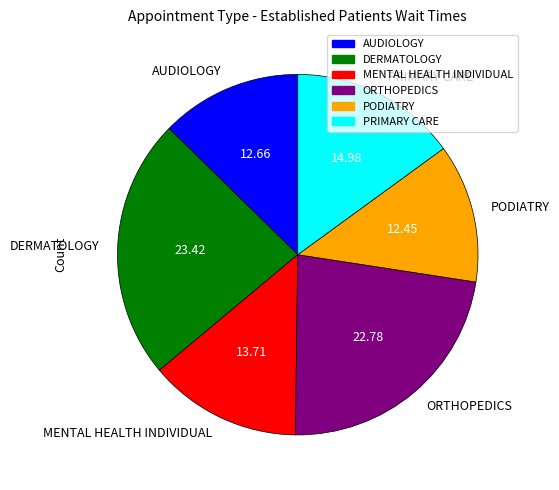

The MENTAL HEALTH INDIVIDUAL slice represents 21% of the pie. True or false?

False